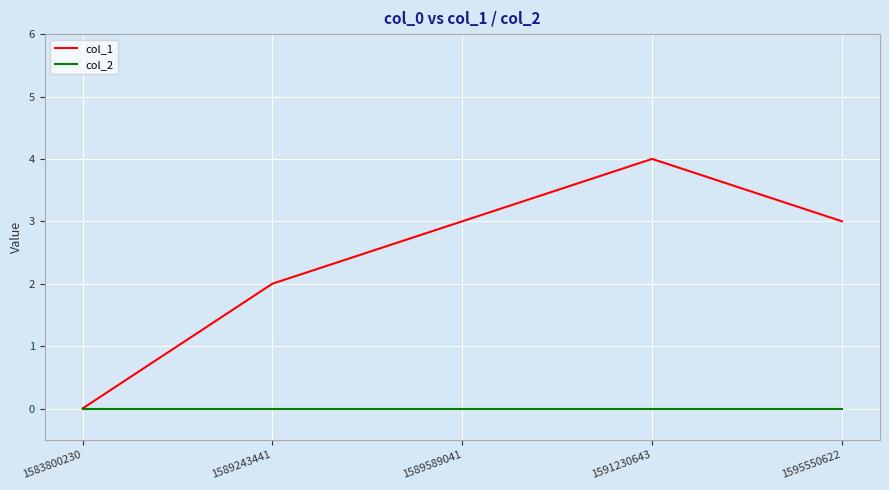

Count the number of data series in this chart.

2